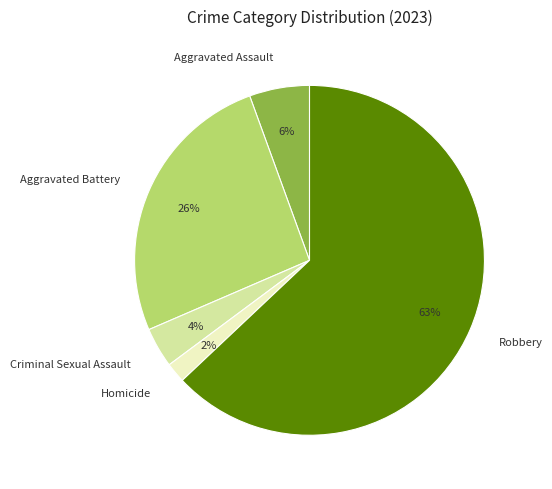

Combined, do Aggravated Battery and Robbery account for over 50%?

Yes